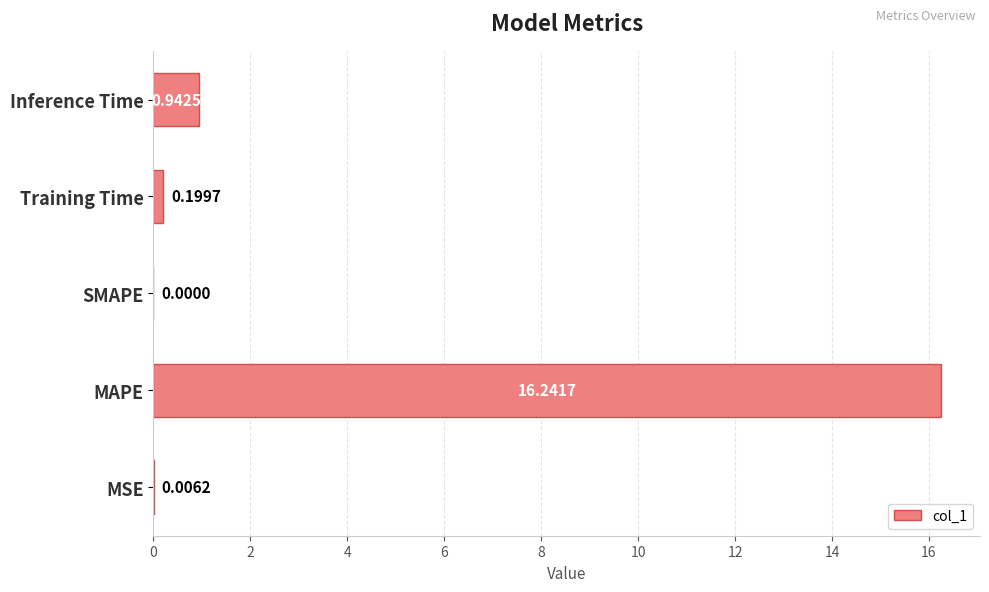

What is the change in value from MAPE to SMAPE?

-16.2